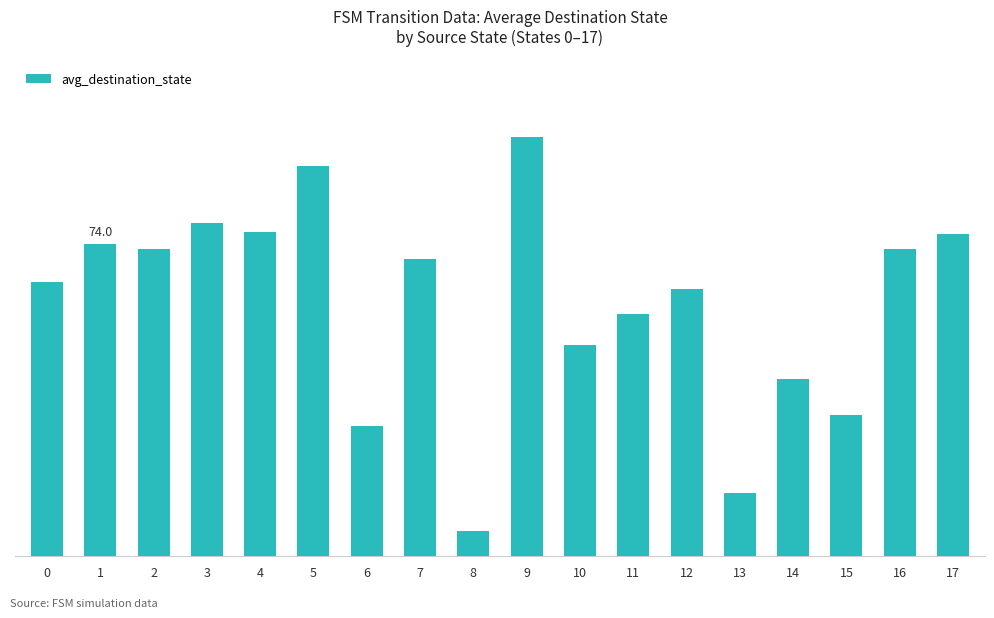

True or false: the data shows 31.0 at 6.

True